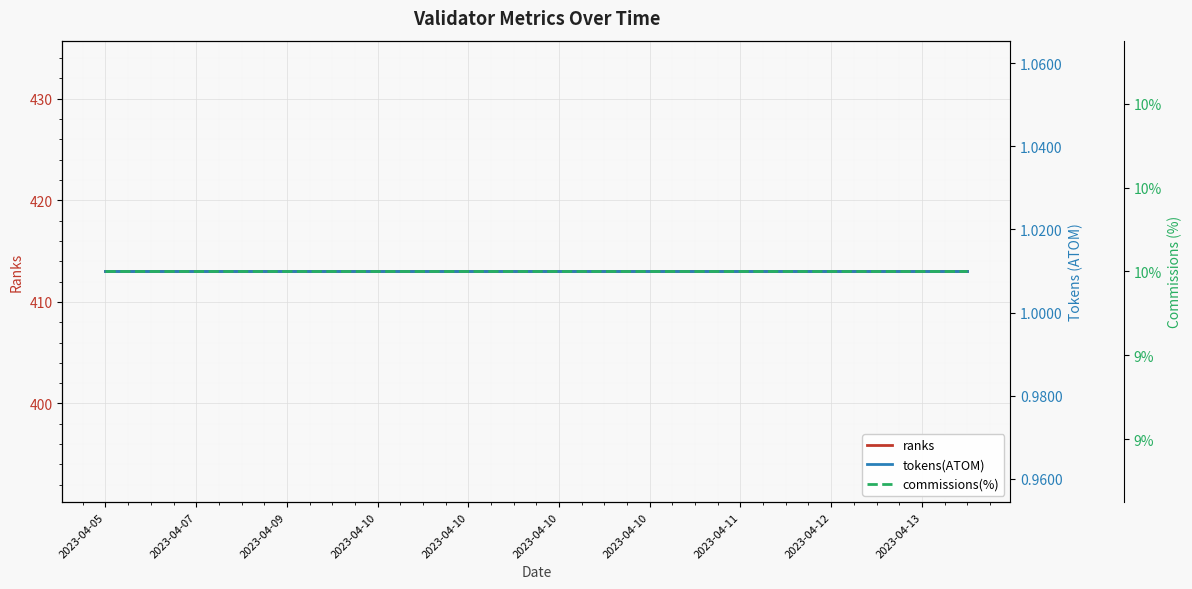

What is the minimum value for ranks?

413.0